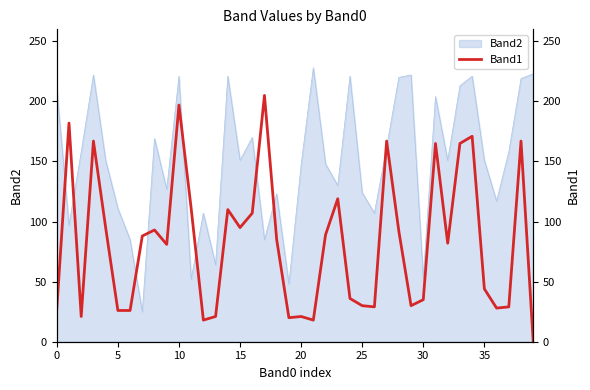

Which label corresponds to the smallest value in the chart?

39